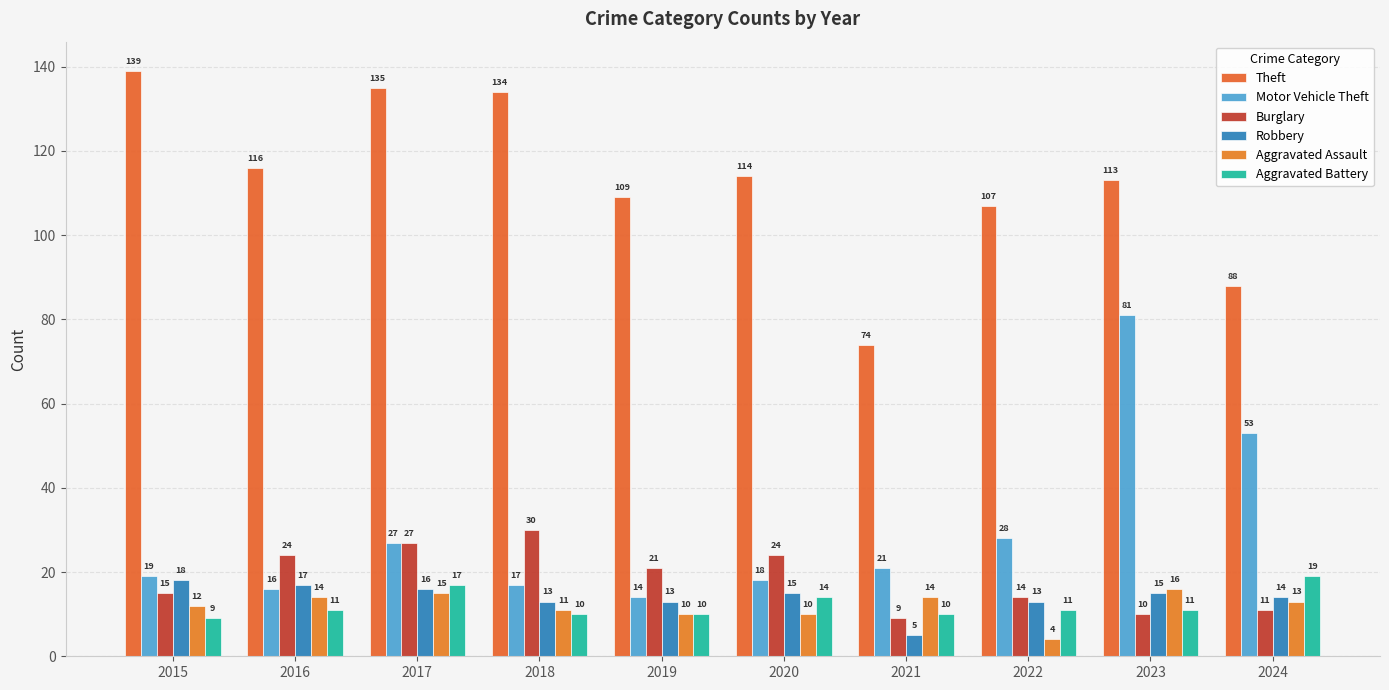

The value of Burglary at 2023 is 10. True or false?

True